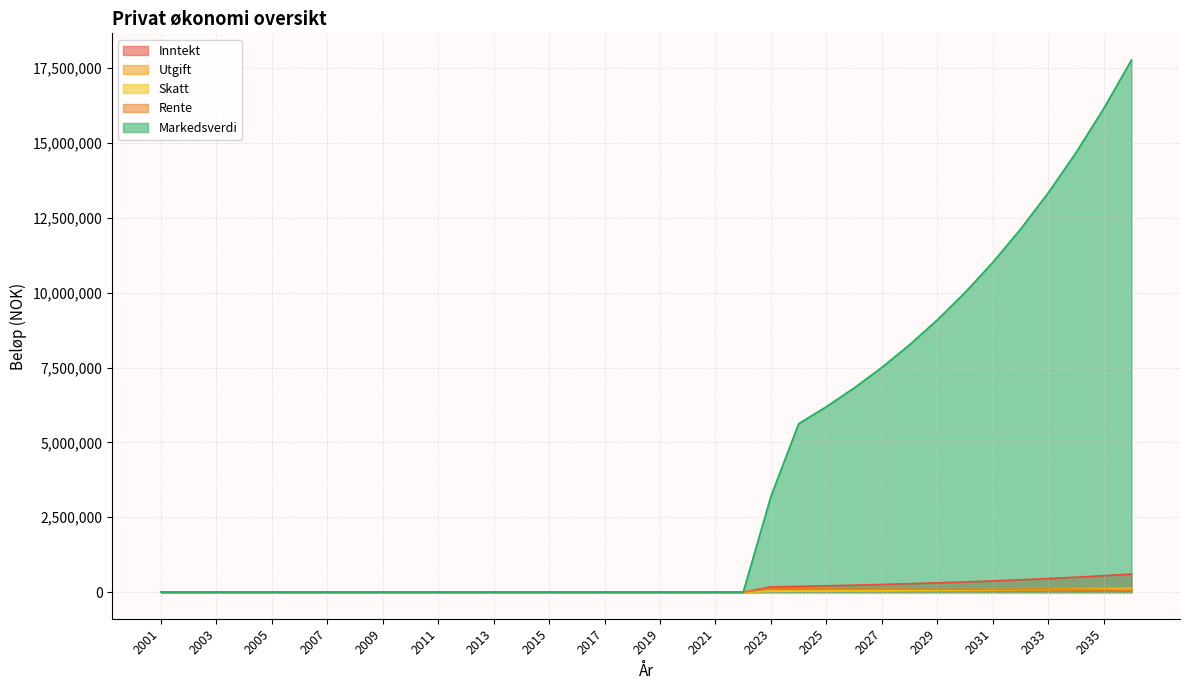

Is the value of Rente at 2017 greater than the value of Markedsverdi at 2001?

No